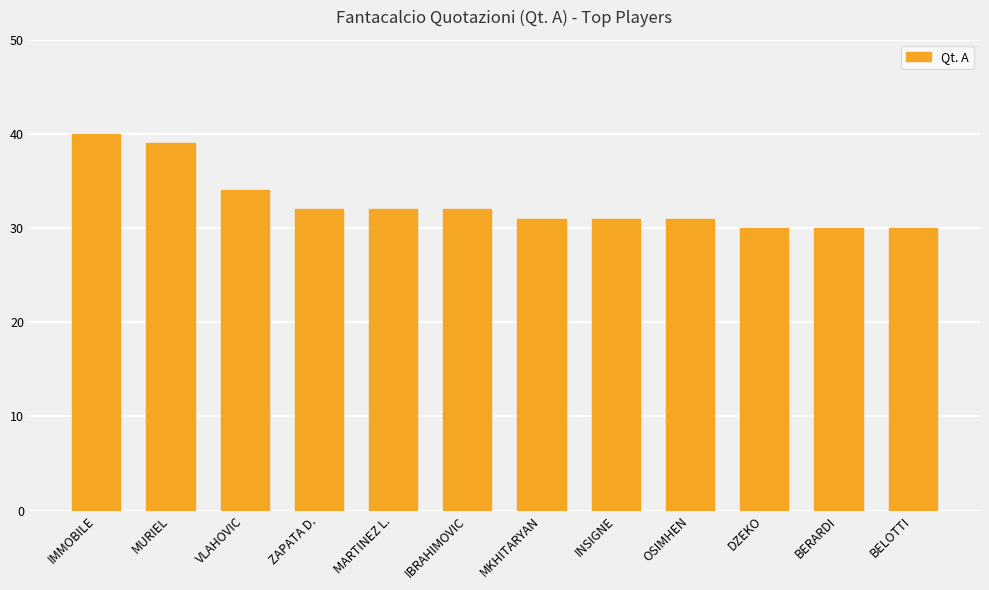

Reading left to right, transcribe all the data shown in this chart.

40	39	34	32	32	32	31	31	31	30	30	30